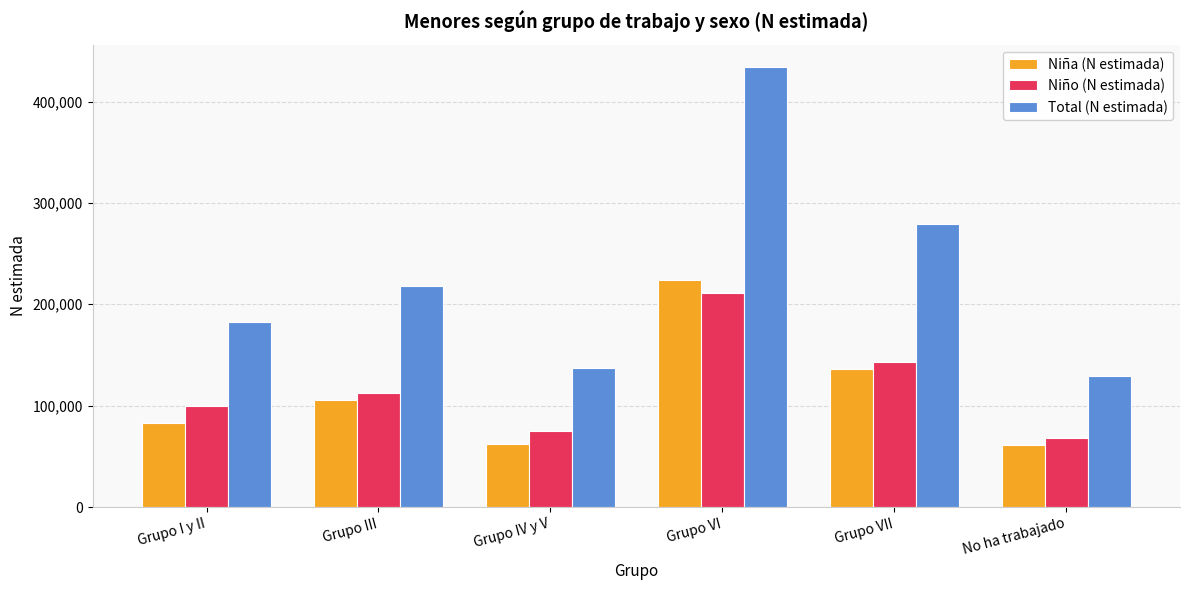

Is the value of Niña (N estimada) at Grupo I y II greater than the value of Total (N estimada) at Grupo IV y V?

No